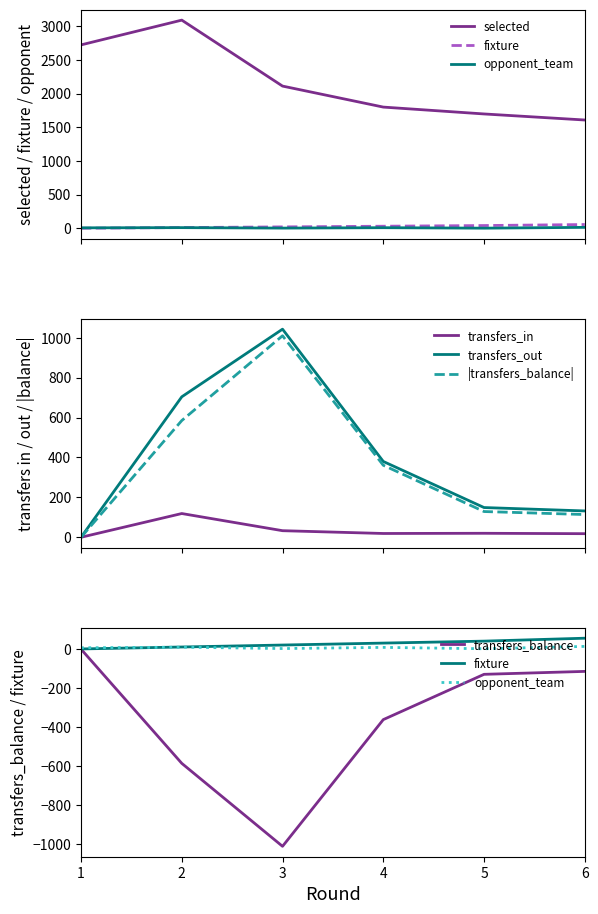

What is the difference between the fixture values at 4 and 1?

30